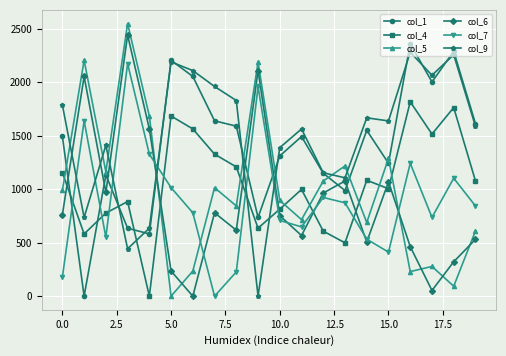

Which series has the widest spread of values?

col_5